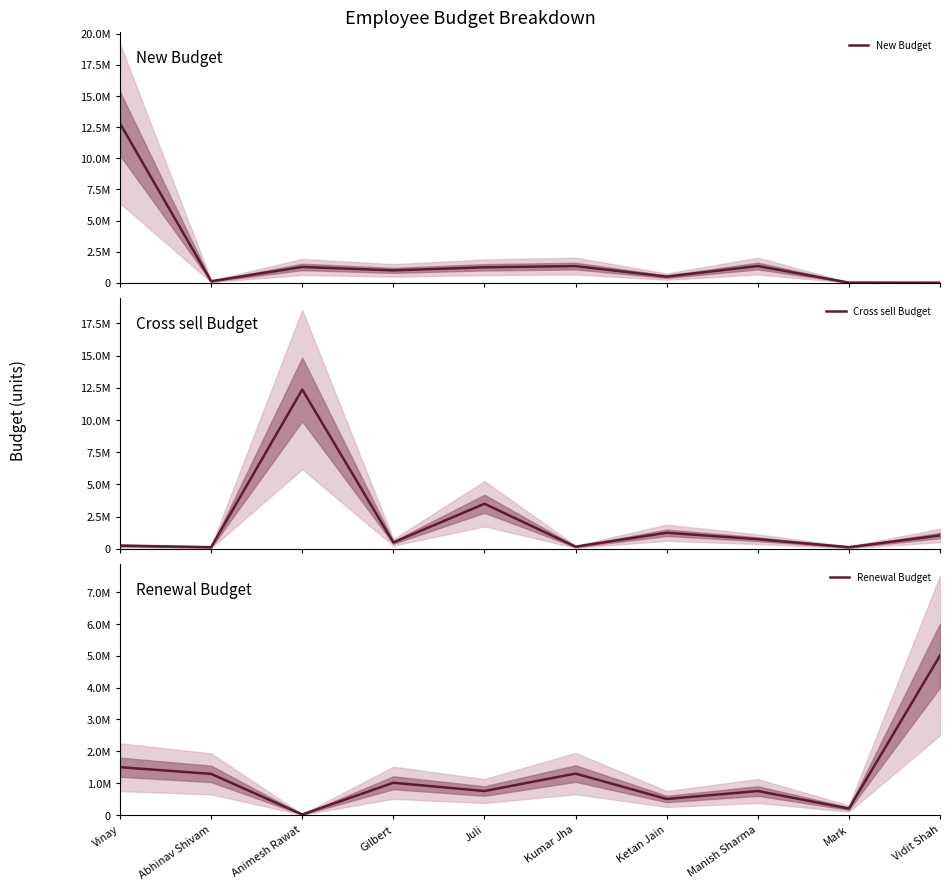

What is the maximum value for Renewal Budget?

5010000